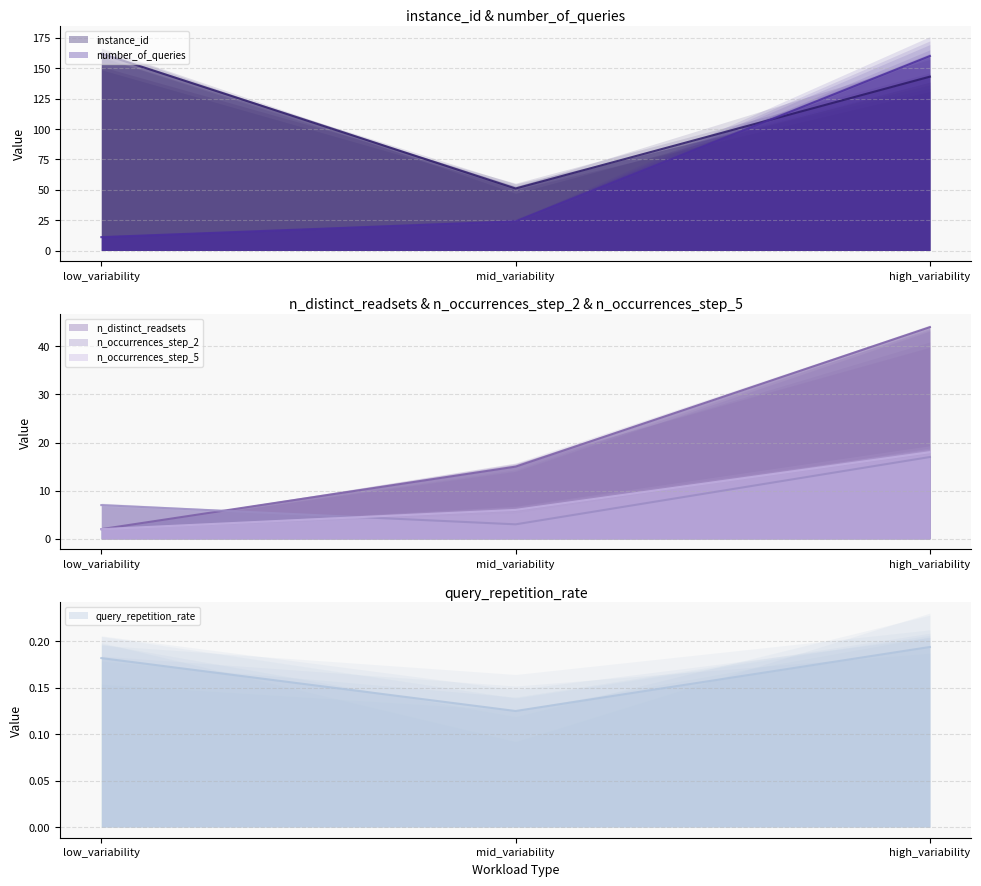

Which series has the largest range (max minus min)?

number_of_queries